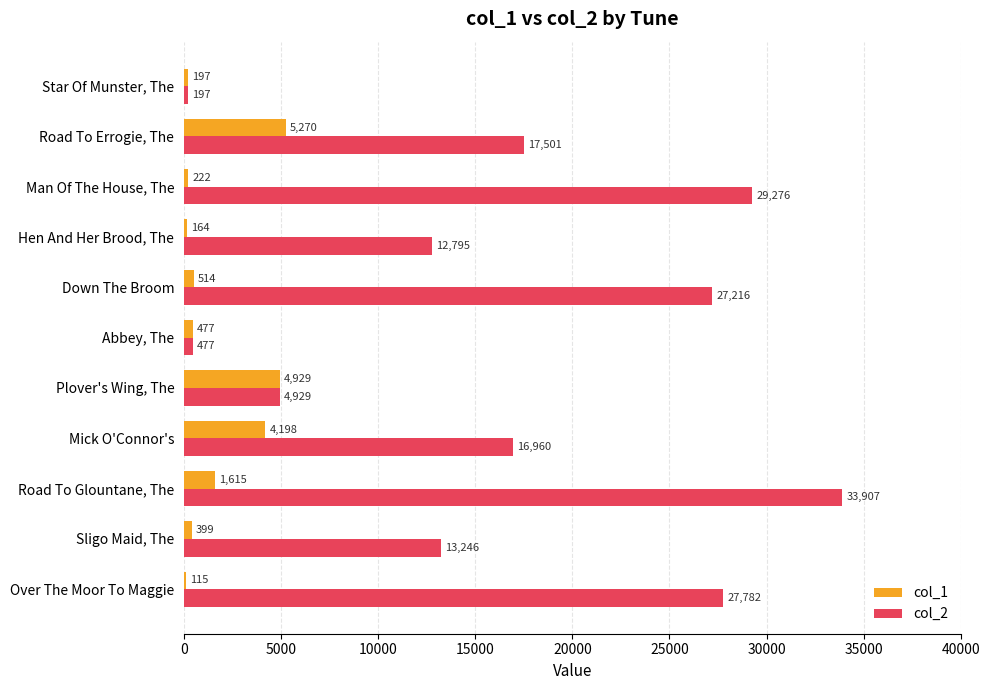

Between Hen And Her Brood, The and Man Of The House, The, which series saw the biggest shift?

col_2